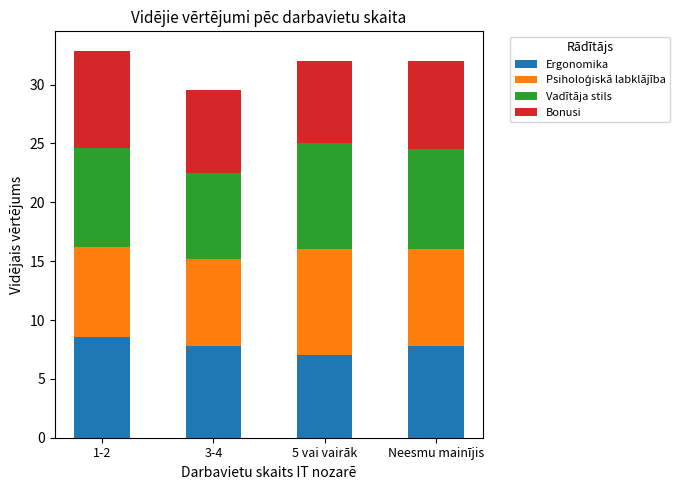

Reading left to right, what are the values for Ergonomika?

1-2=8.5	3-4=7.8	5 vai vairāk=7.0	Neesmu mainījis=7.8